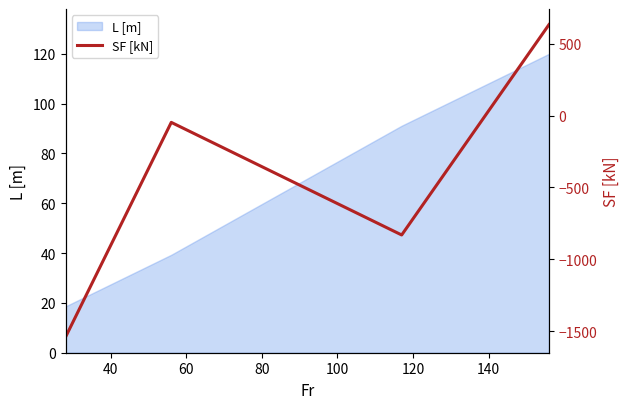

Count the number of values greater than -47.

1